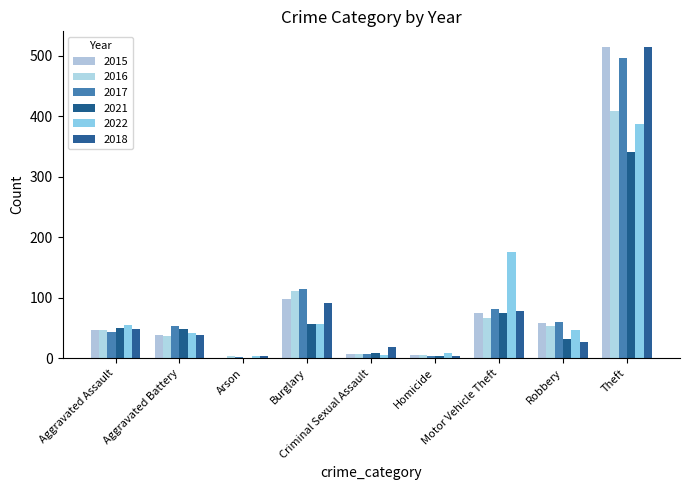

What is the sum of the 2017 values at Theft and Homicide?

501